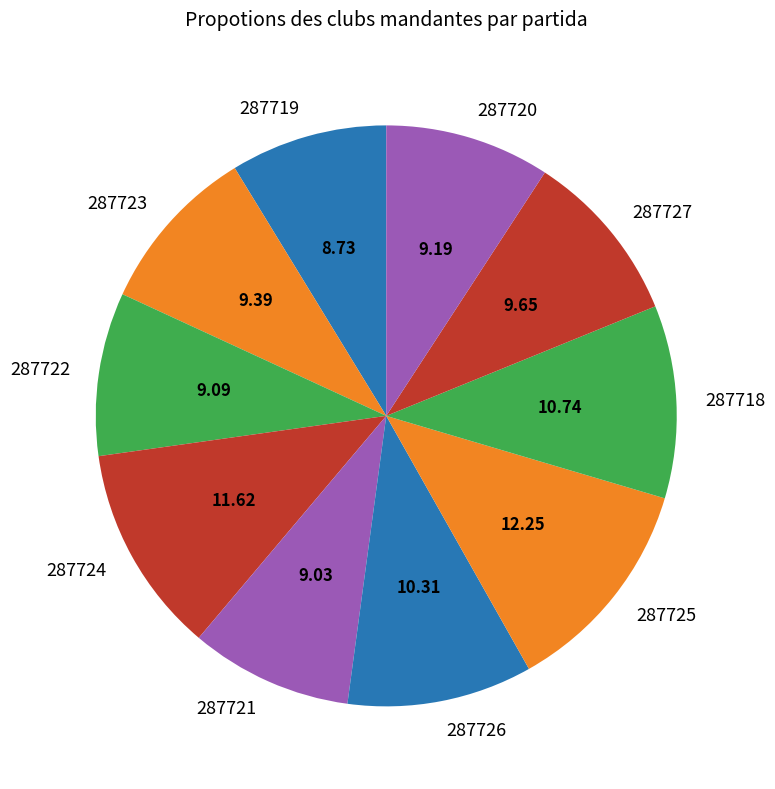

How many slices are in this pie chart?

10